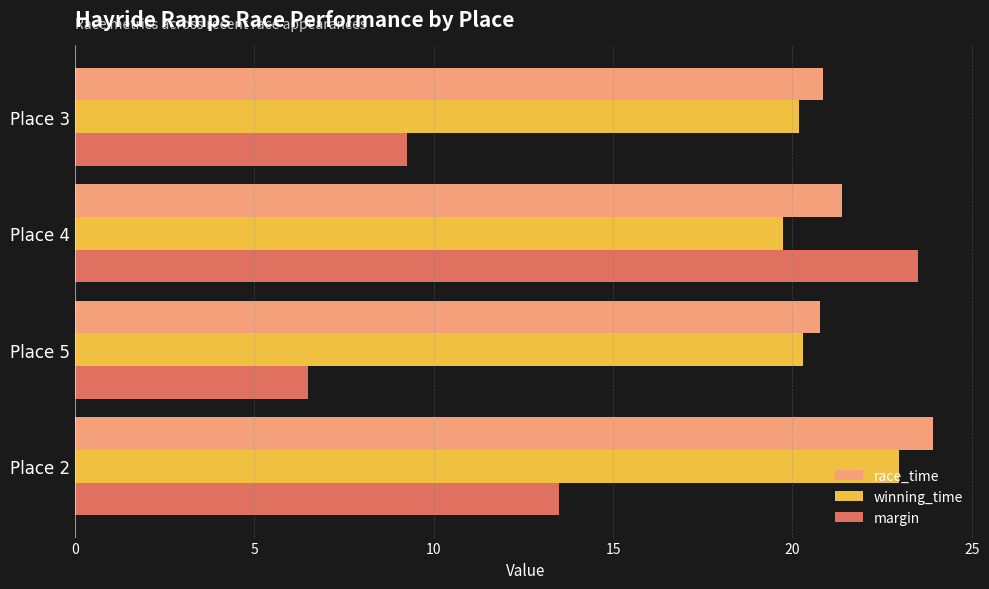

True or false: race_time has a value of 23.9 at Place 2.

True